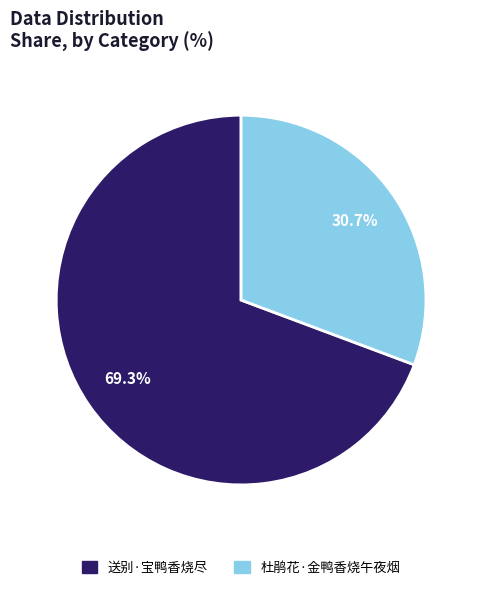

What portion of the pie excludes 杜鹃花·金鸭香烧午夜烟?

69.3%